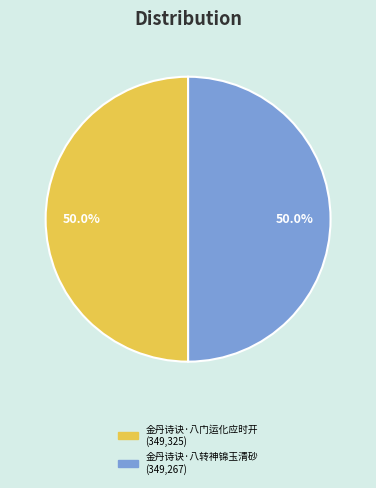

How many segments does this pie chart have?

2